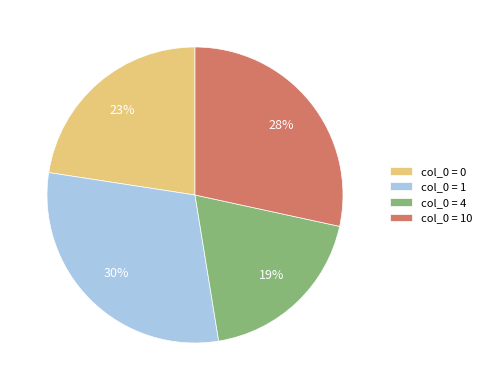

How many slices are in this pie chart?

4